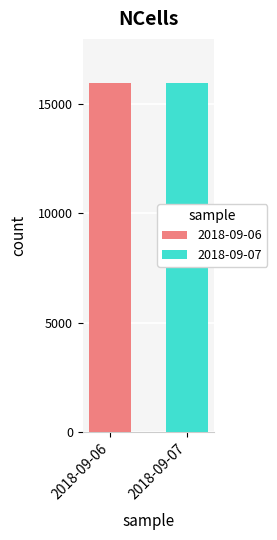

At 2, list the series in order from smallest to largest.

2018-09-06, 2018-09-07